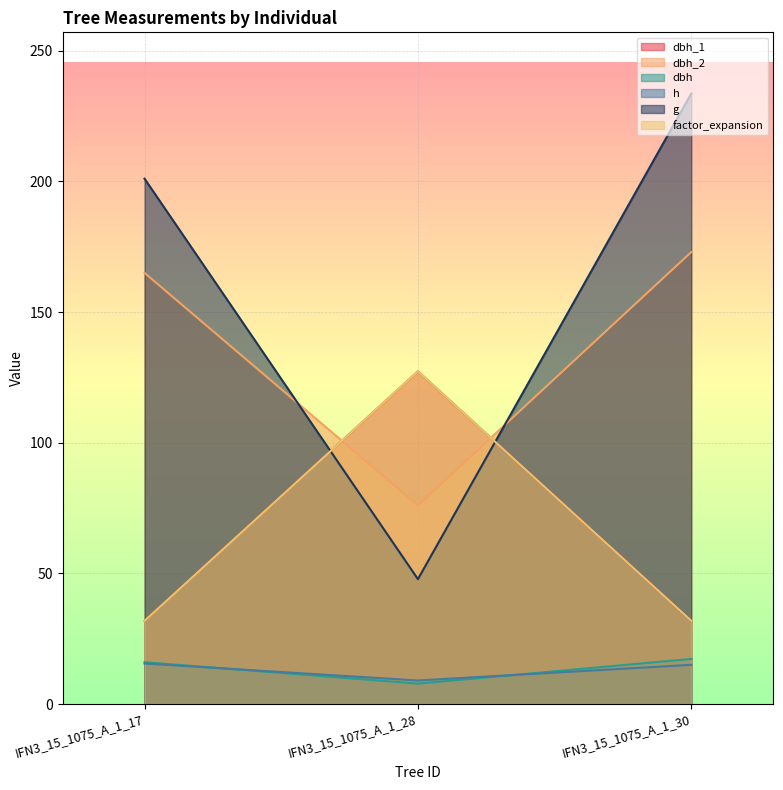

What is the difference between the maximum and minimum values in the h series?

6.5